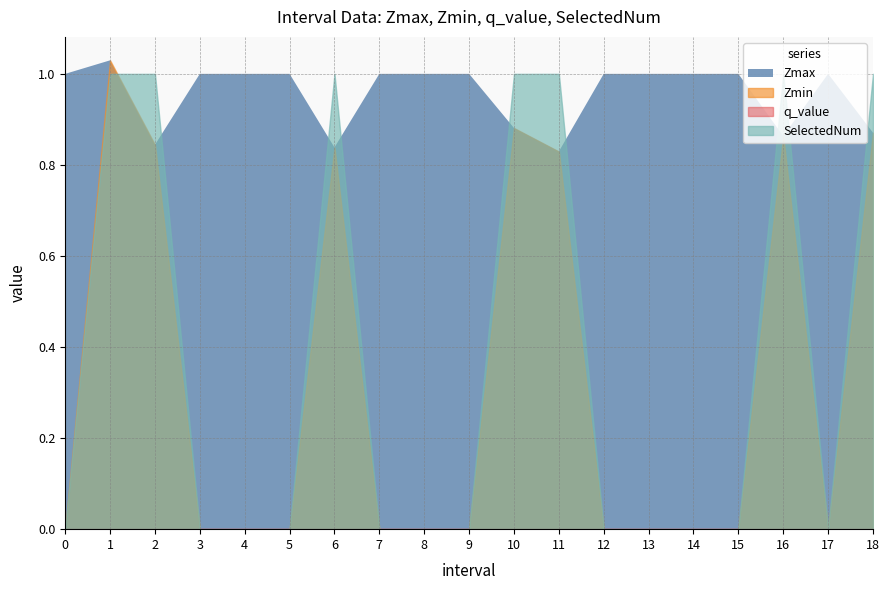

The value of q_value at 1 is -0.0. True or false?

True